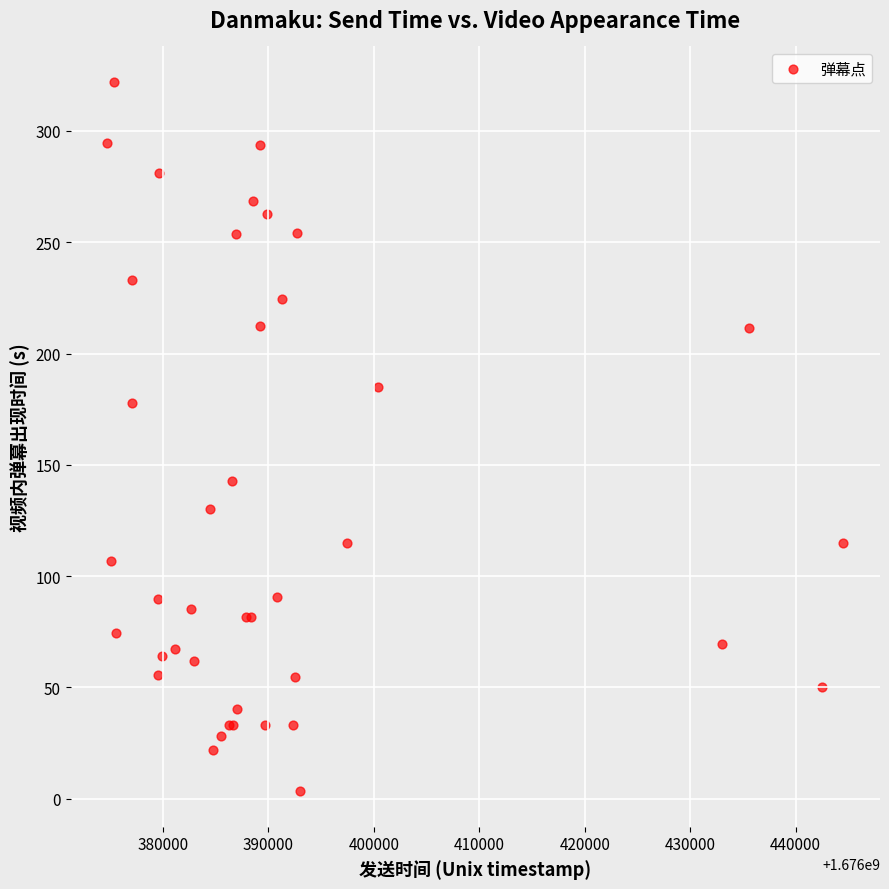

What Y value in the scatter plot is closest to 162?

177.6